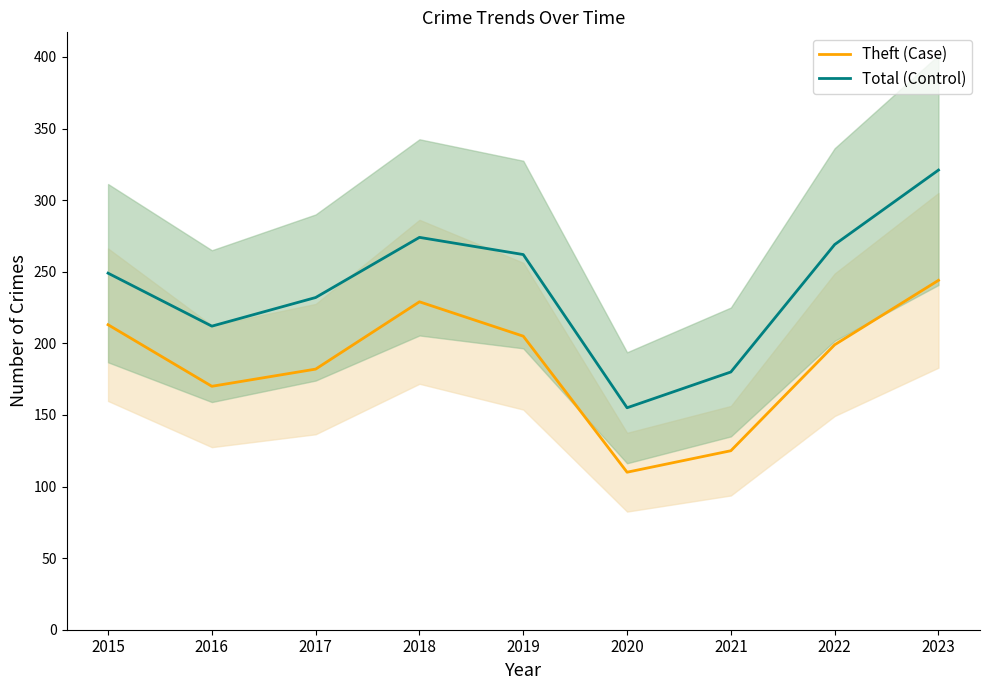

What are all the series names shown in the legend?

Theft (Case), Total (Control)